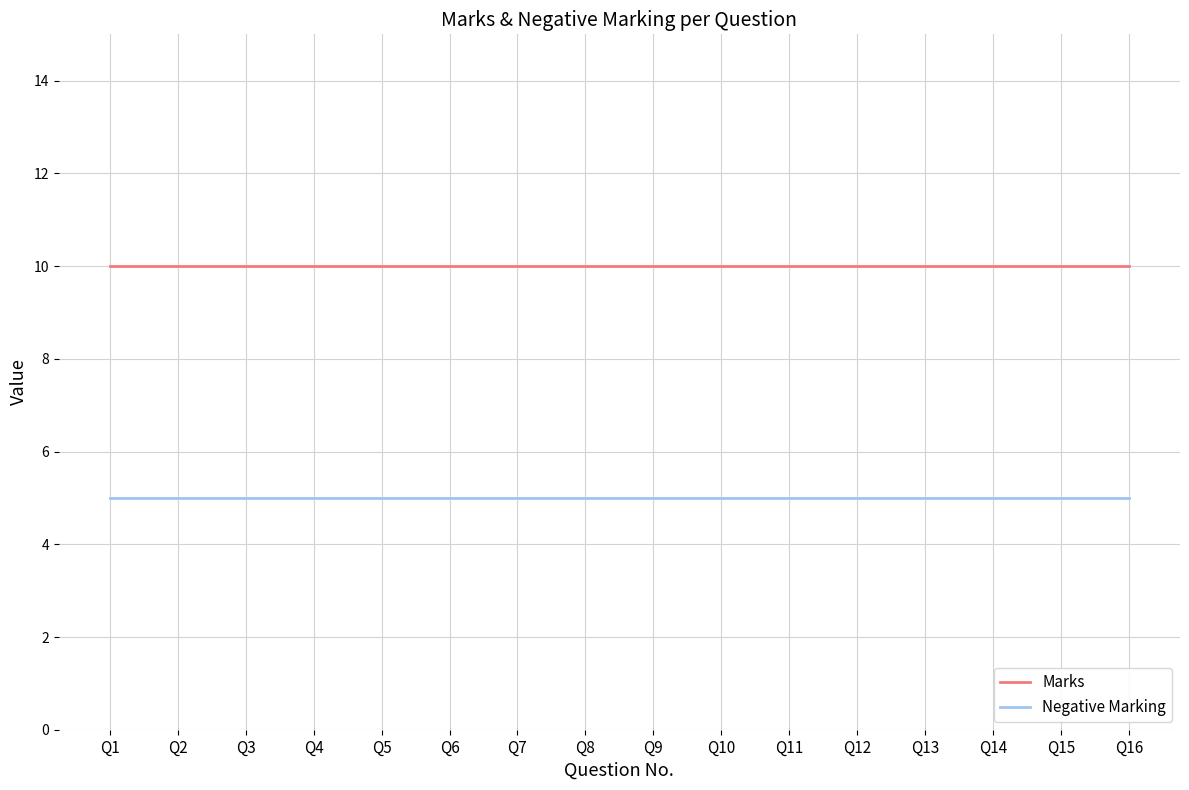

Reading left to right, transcribe all the data shown in this chart.

Marks: 10	10	10	10	10	10	10	10	10	10	10	10	10	10	10	10
Negative Marking: 5	5	5	5	5	5	5	5	5	5	5	5	5	5	5	5